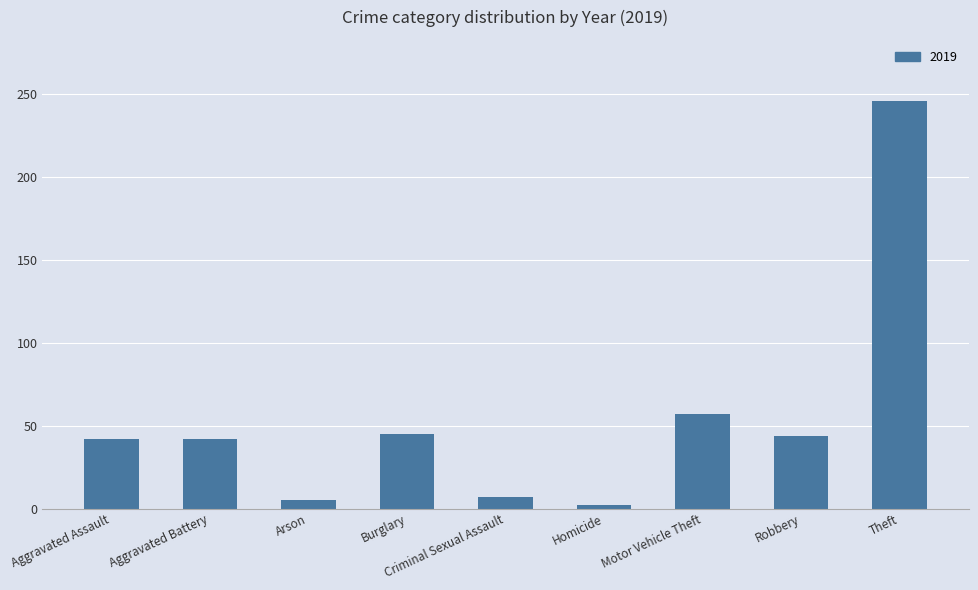

What is the difference between the values at Motor Vehicle Theft and Aggravated Assault?

15